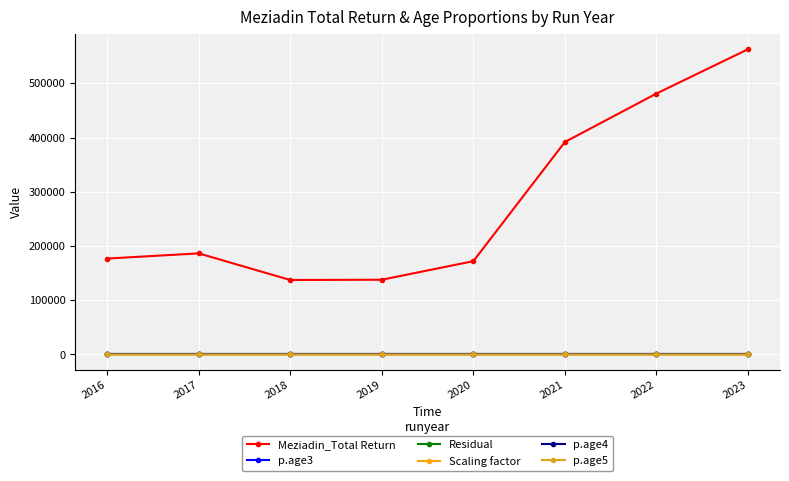

Which series has the widest spread of values?

Meziadin_Total Return